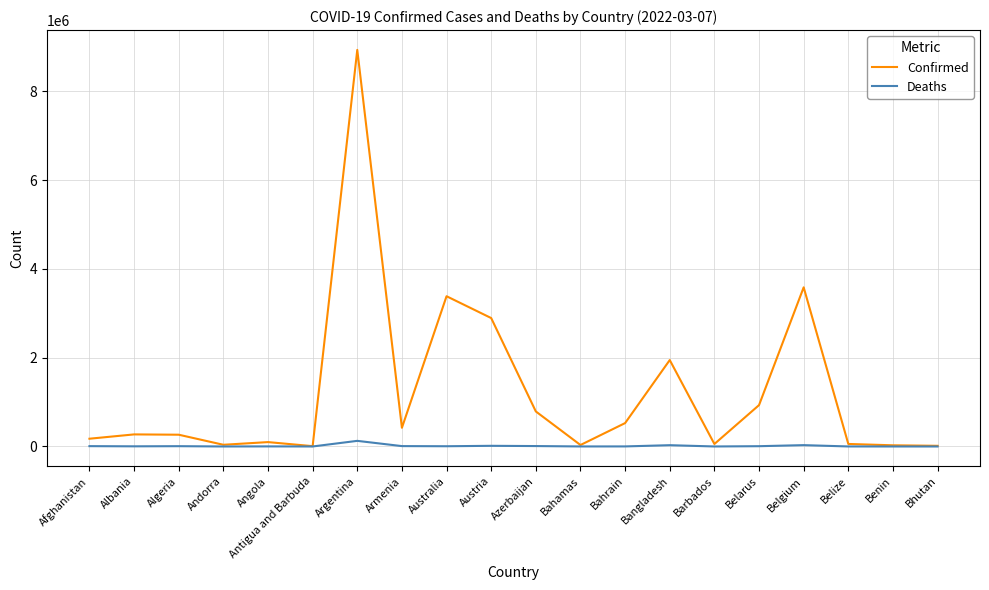

Is this an area chart (filled region under the line)?

No